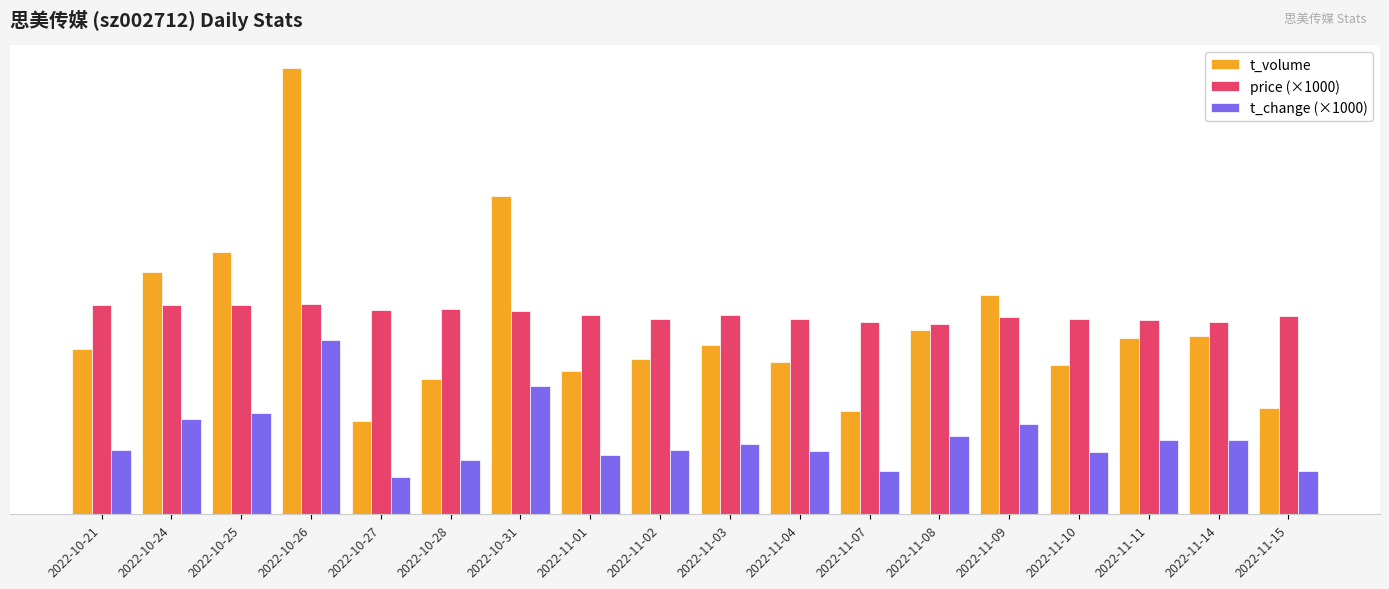

At how many categories does at least one series exceed 7738?

1